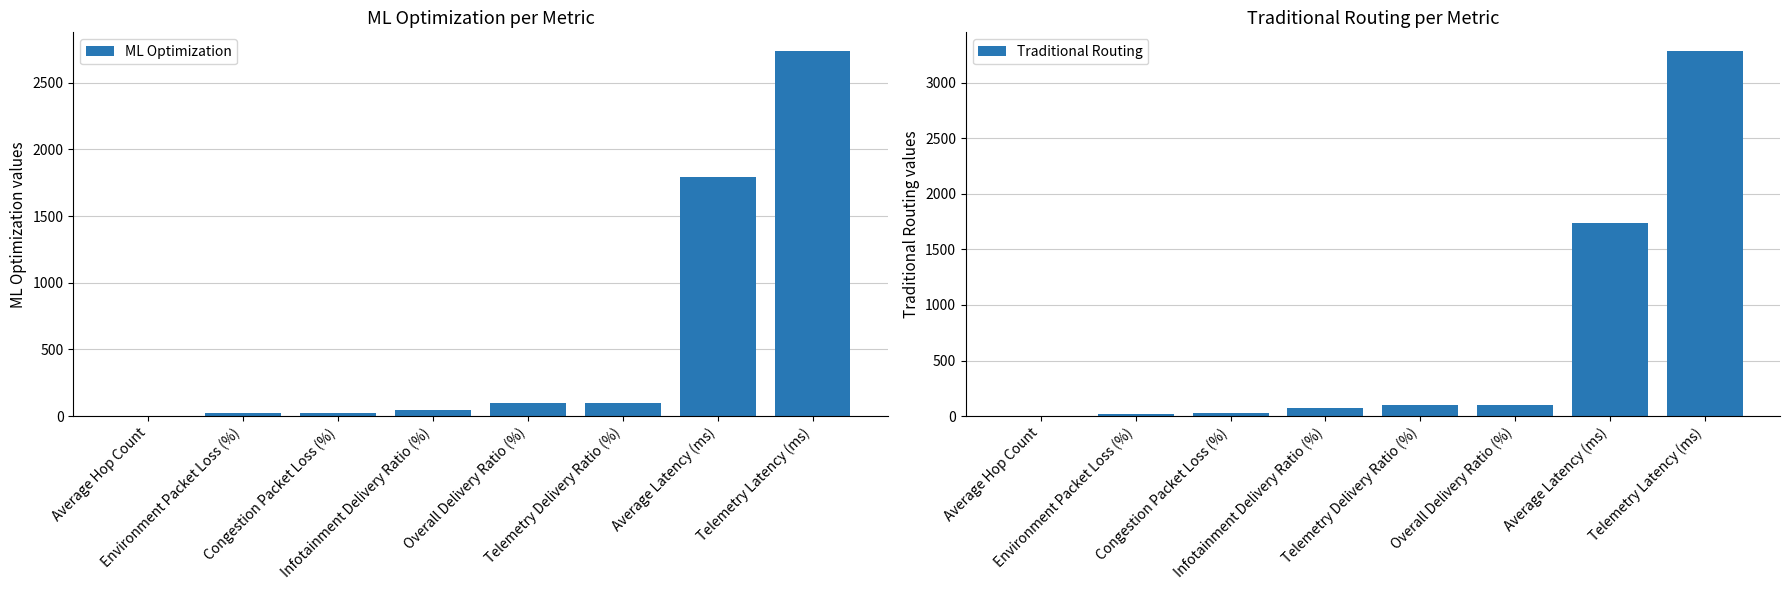

What is the greatest value displayed?

3287.2